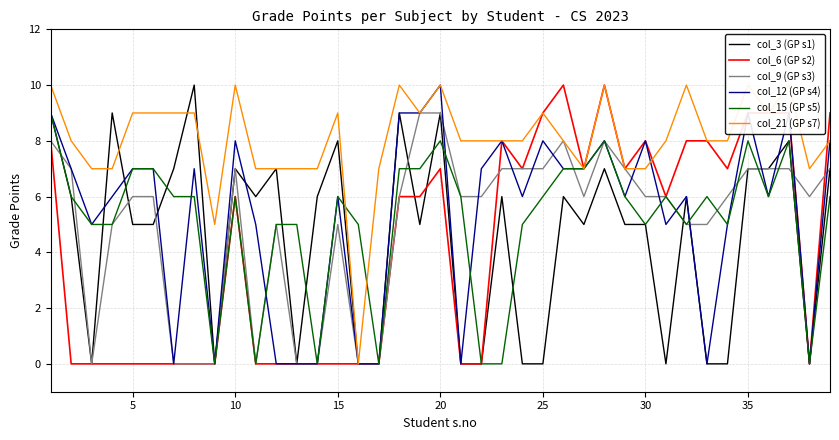

Count the number of data series in this chart.

6